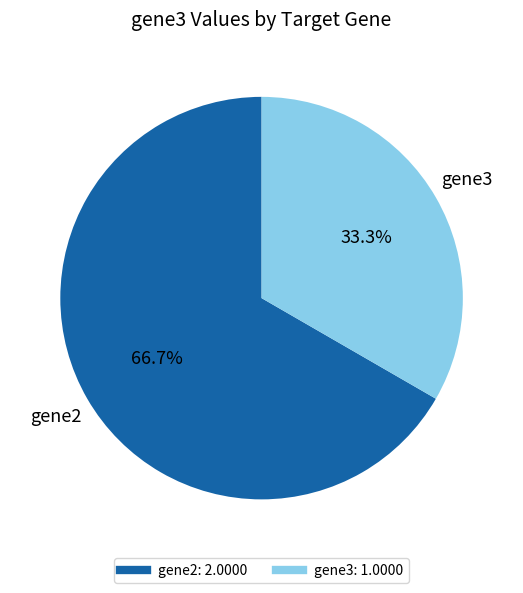

Does any single category account for the majority?

Yes